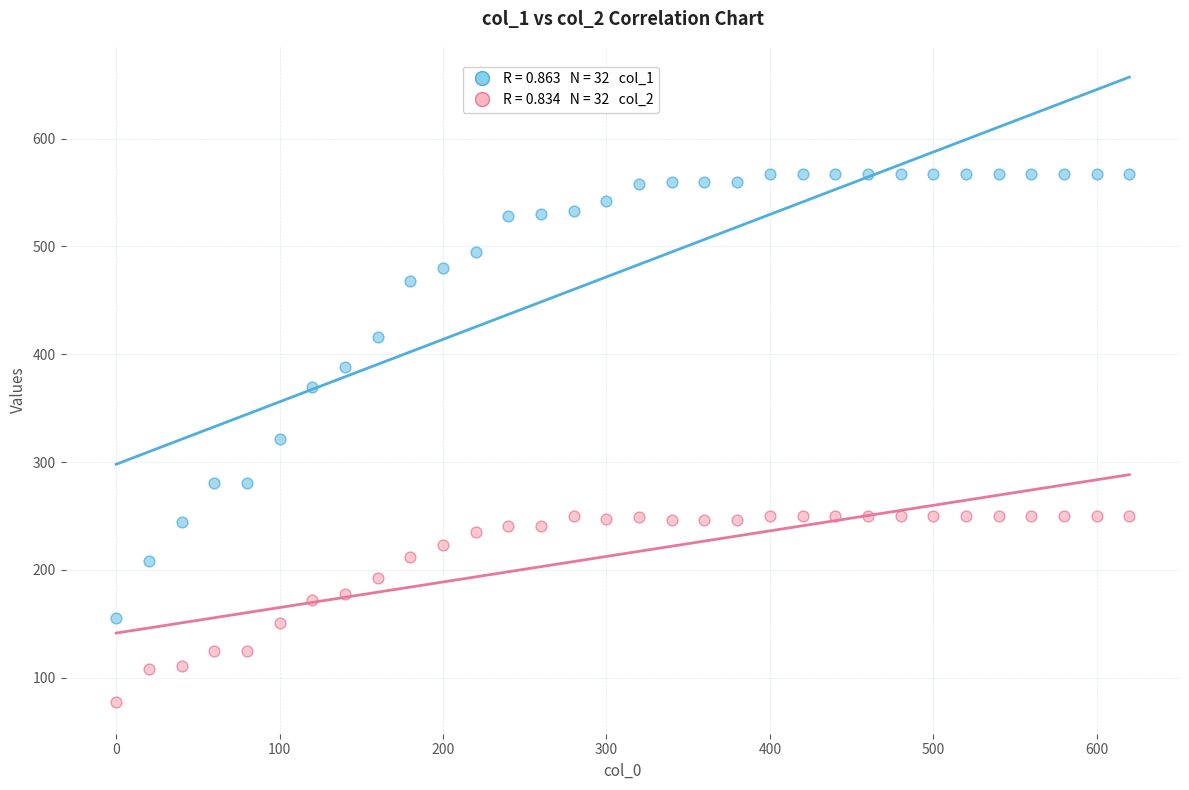

Across all data points, what is the range of Y values (max minus min)?

490